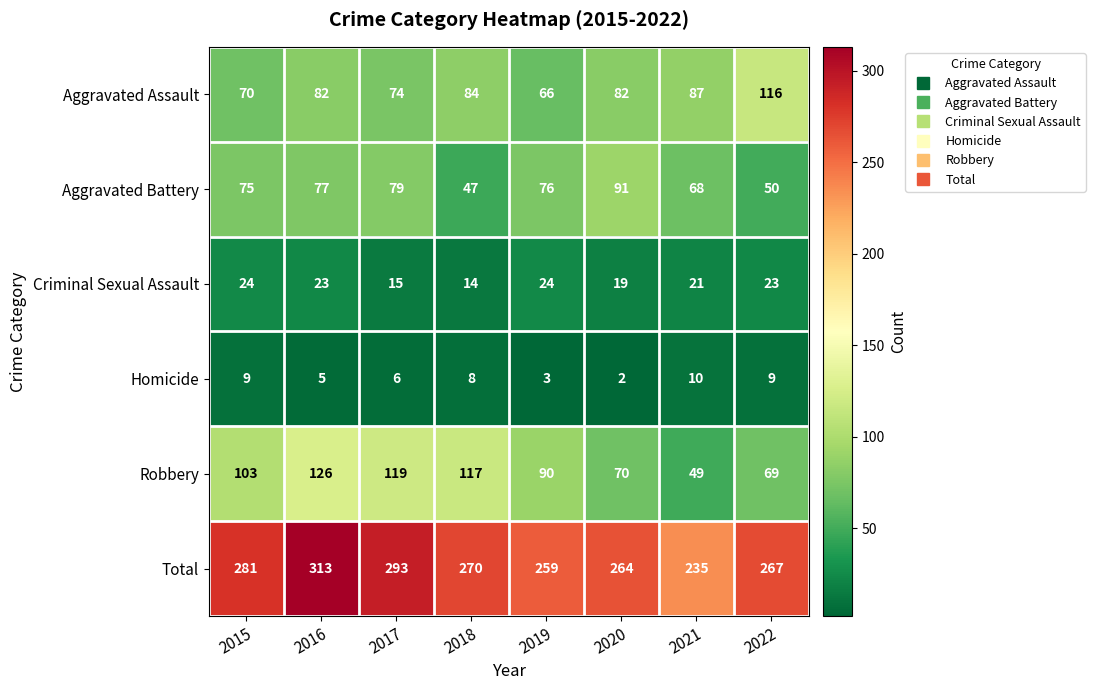

Rank the series by their maximum value, from highest to lowest.

Total, Robbery, Aggravated Assault, Aggravated Battery, Criminal Sexual Assault, Homicide